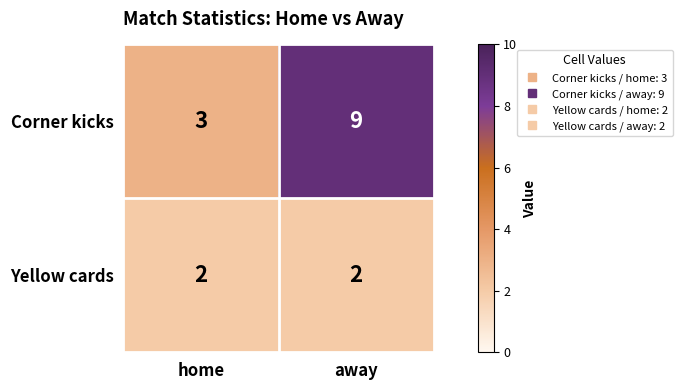

What is the lowest value of the Corner kicks series?

3